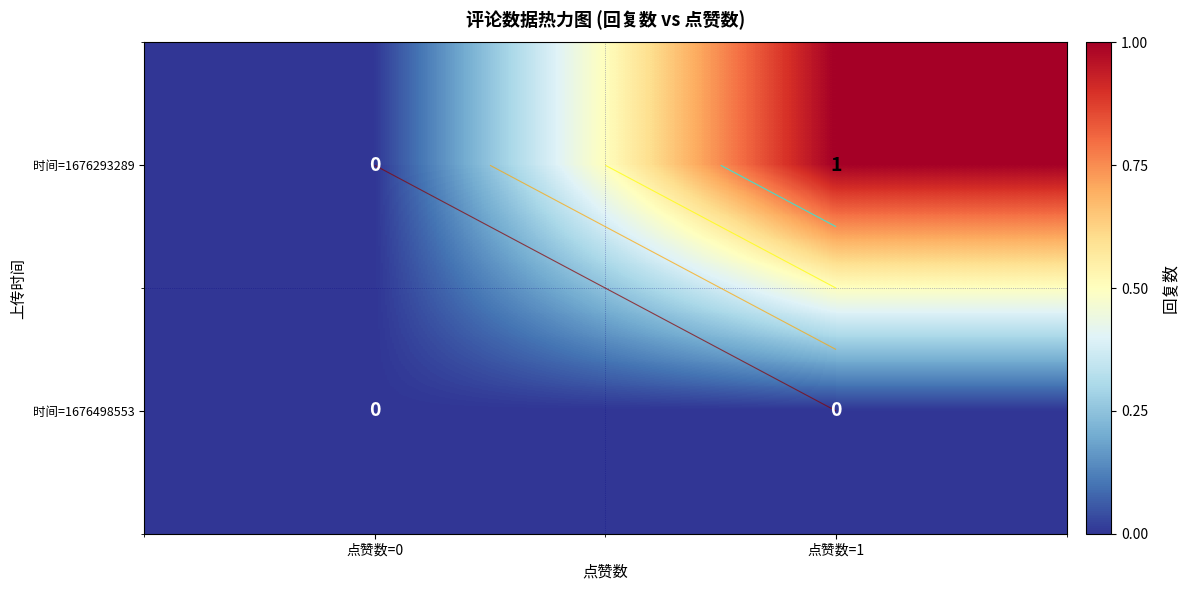

At how many categories does at least one series exceed 0?

1